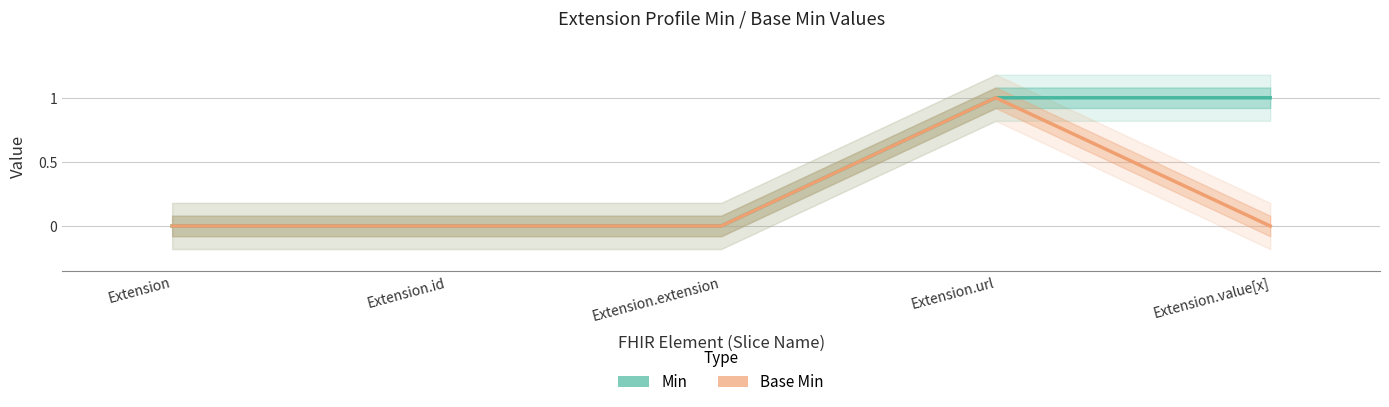

What is the maximum value shown in the chart?

1